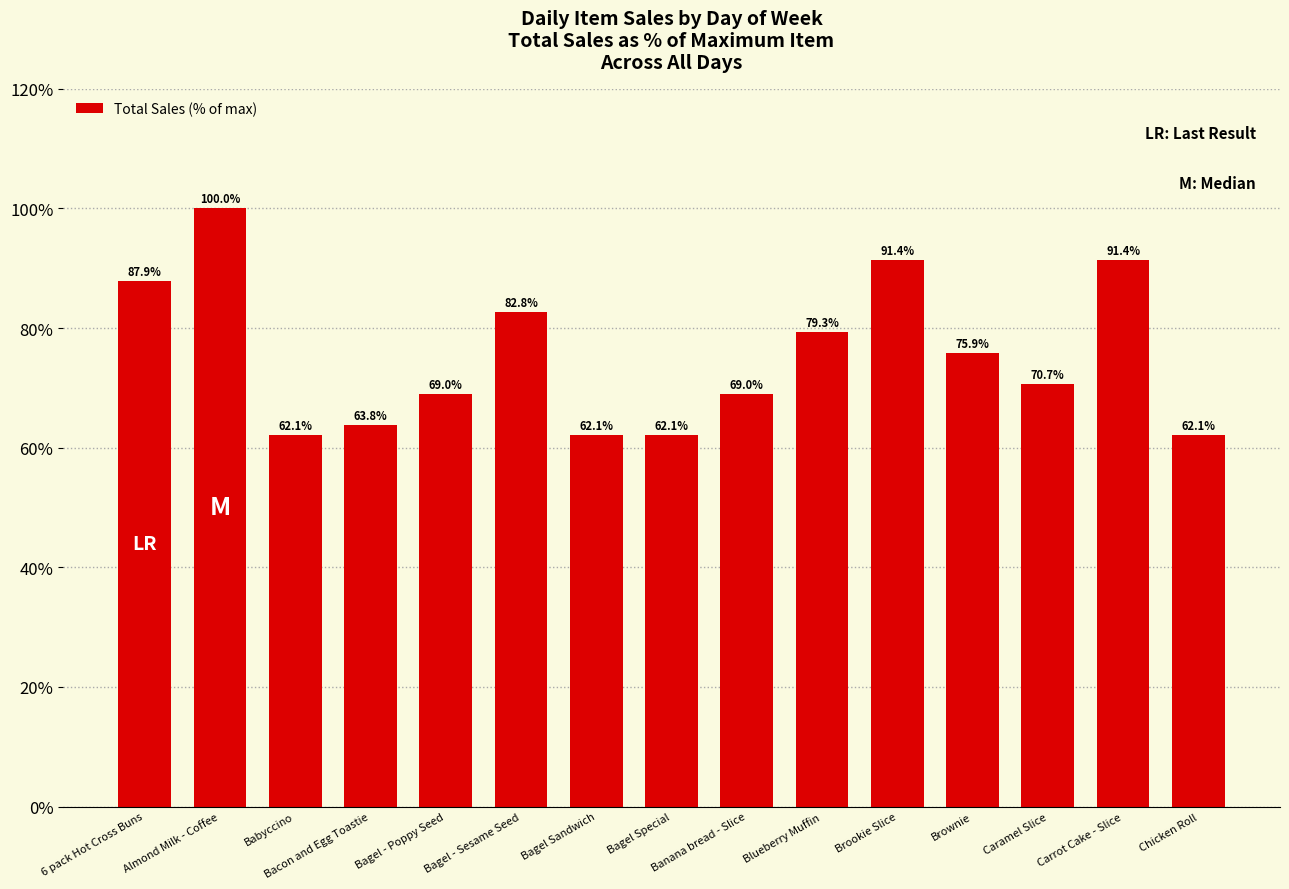

How many data points are less than 70?

7